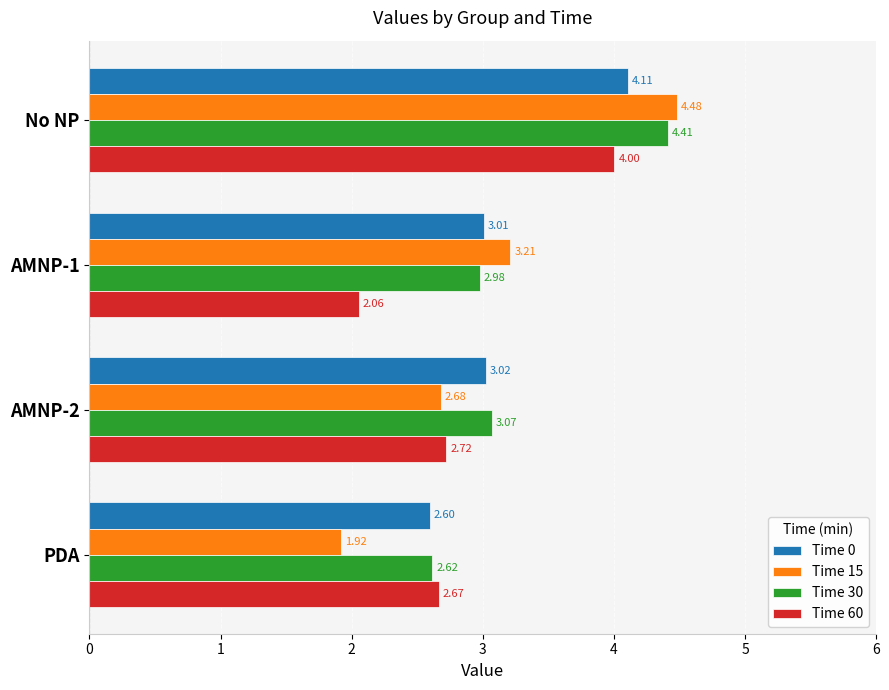

At which category is the sum across all series the highest?

No NP